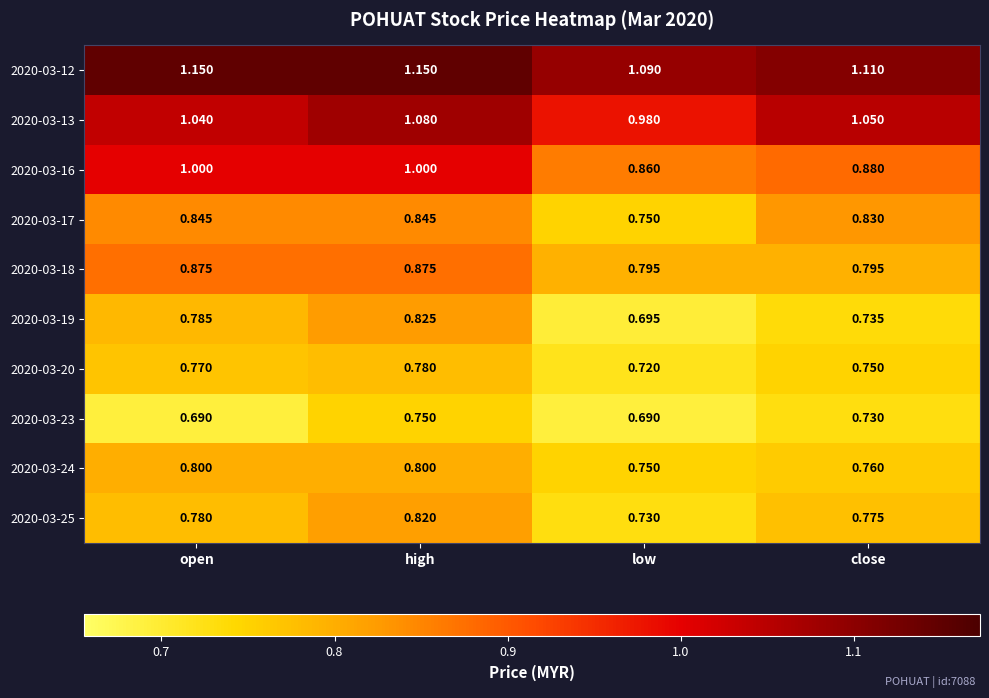

At which label does 2020-03-24 reach its minimum?

low